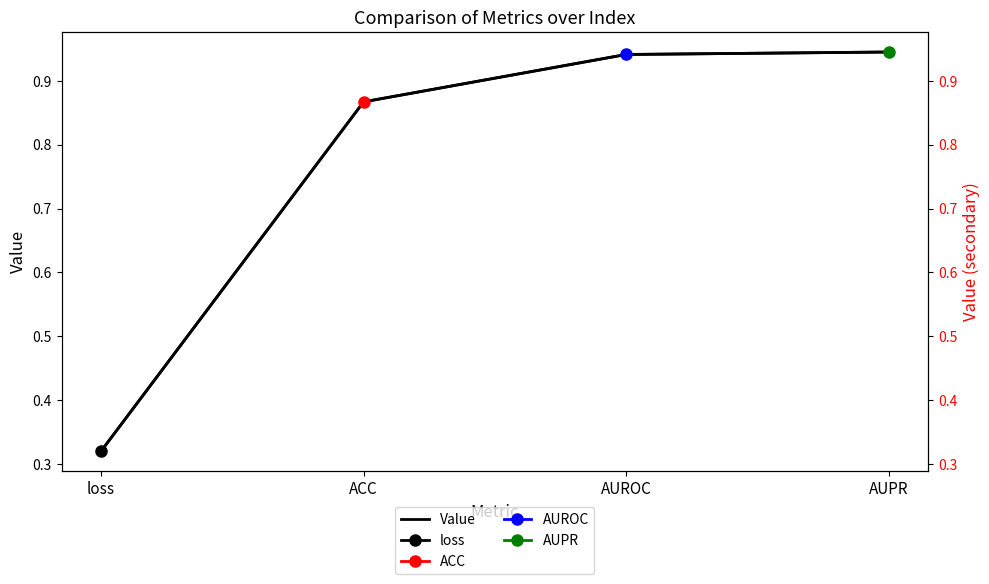

The chart shows a value of 0.2 at AUPR. True or false?

False